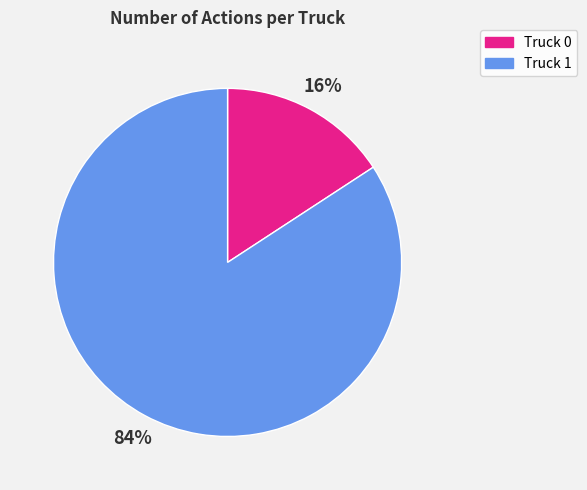

To the nearest percent, what percentage of the pie is Truck 1?

84%